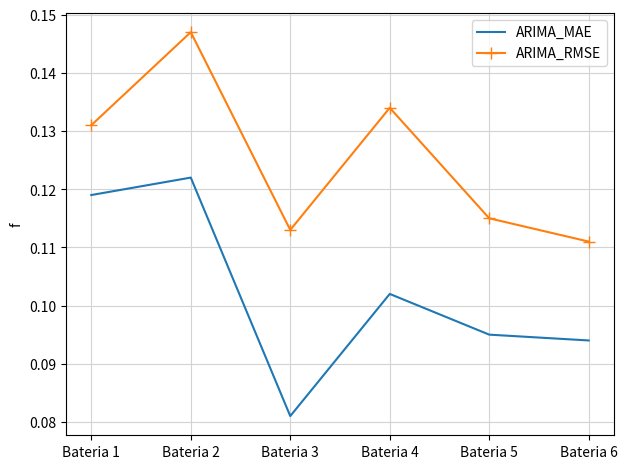

Is the value of ARIMA_RMSE at Bateria 1 greater than the value of ARIMA_MAE at Bateria 3?

Yes